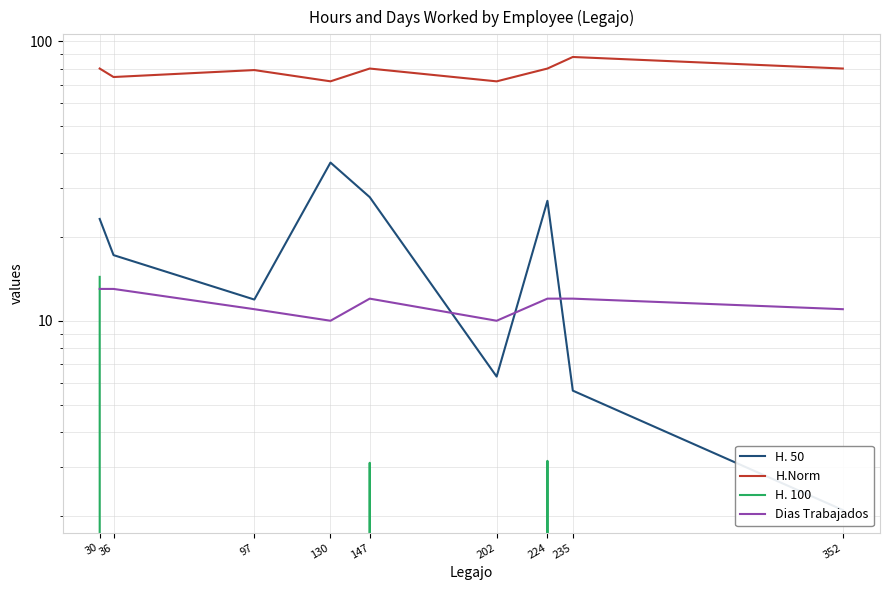

The value of Dias Trabajados at 235 is 15.7. True or false?

False